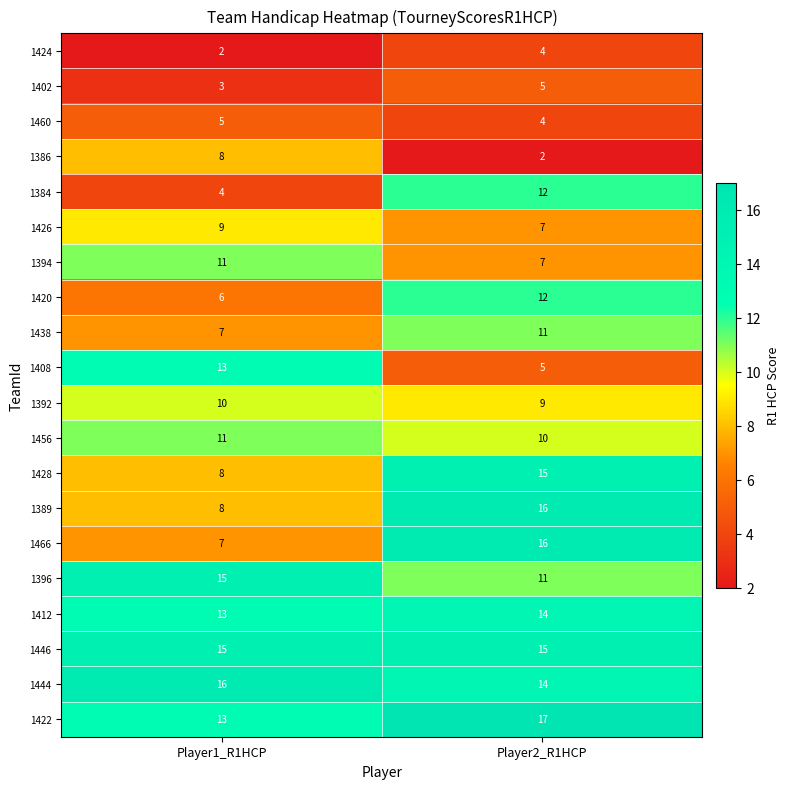

What is the minimum value for 1444?

14